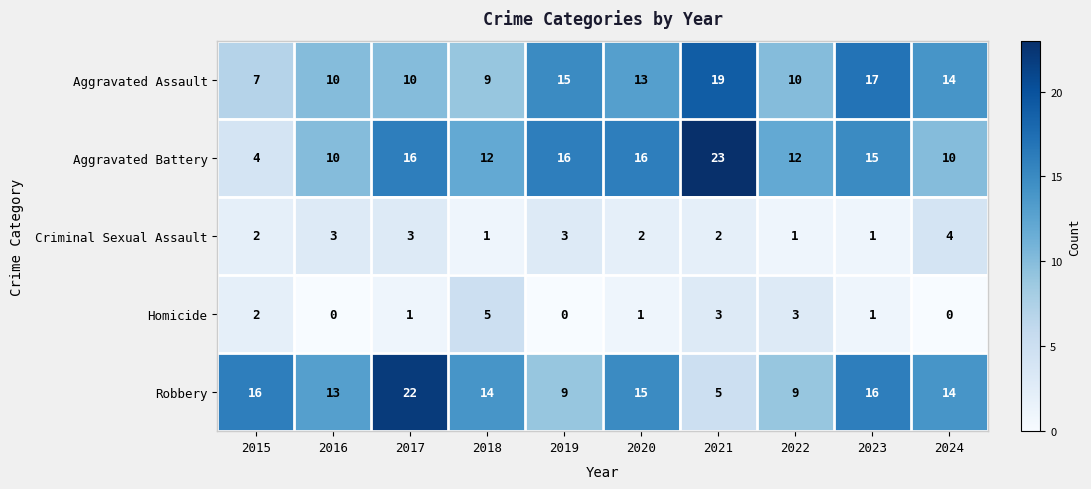

Rank the series by their maximum value, from highest to lowest.

Aggravated Battery, Robbery, Aggravated Assault, Homicide, Criminal Sexual Assault